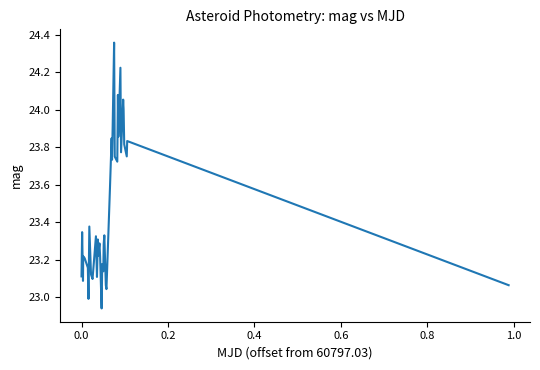

How many values exceed 23?

38